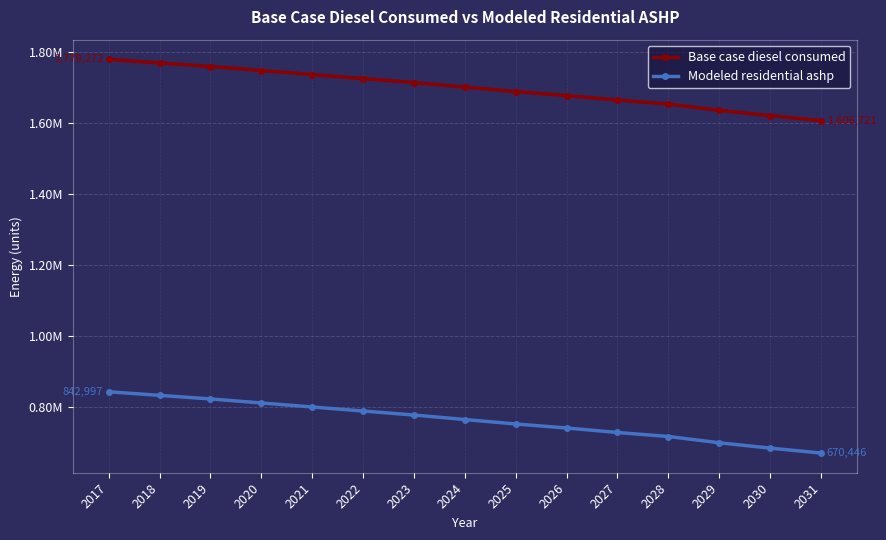

What are all the series names shown in the legend?

Base case diesel consumed, Modeled residential ashp